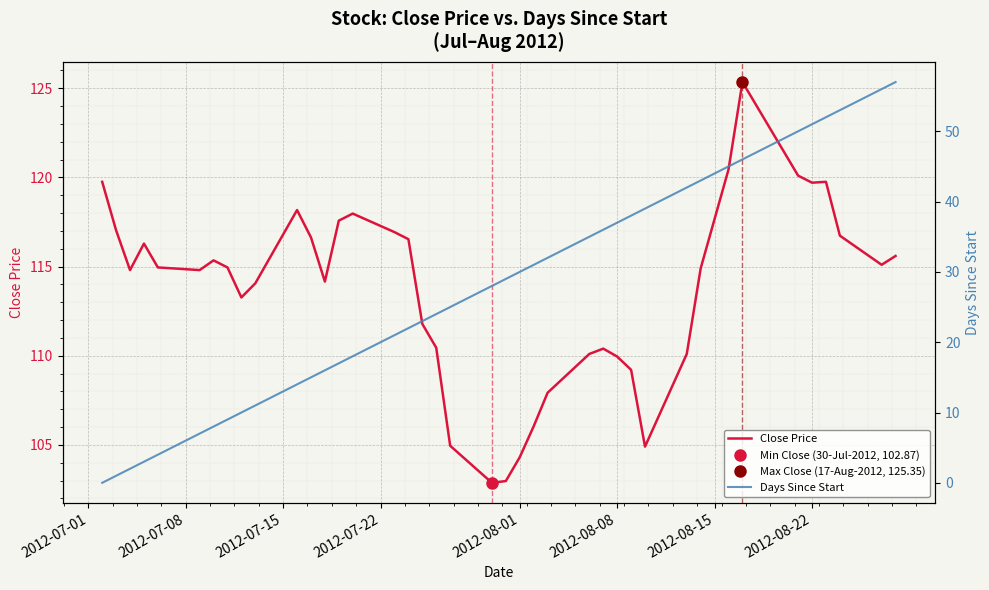

What is the minimum value for Close Price?

102.9